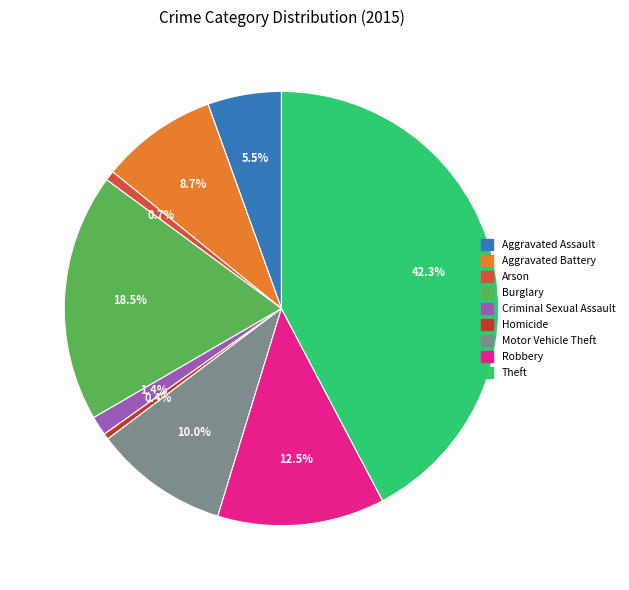

What percentage do Theft and Arson together represent?

43.0%